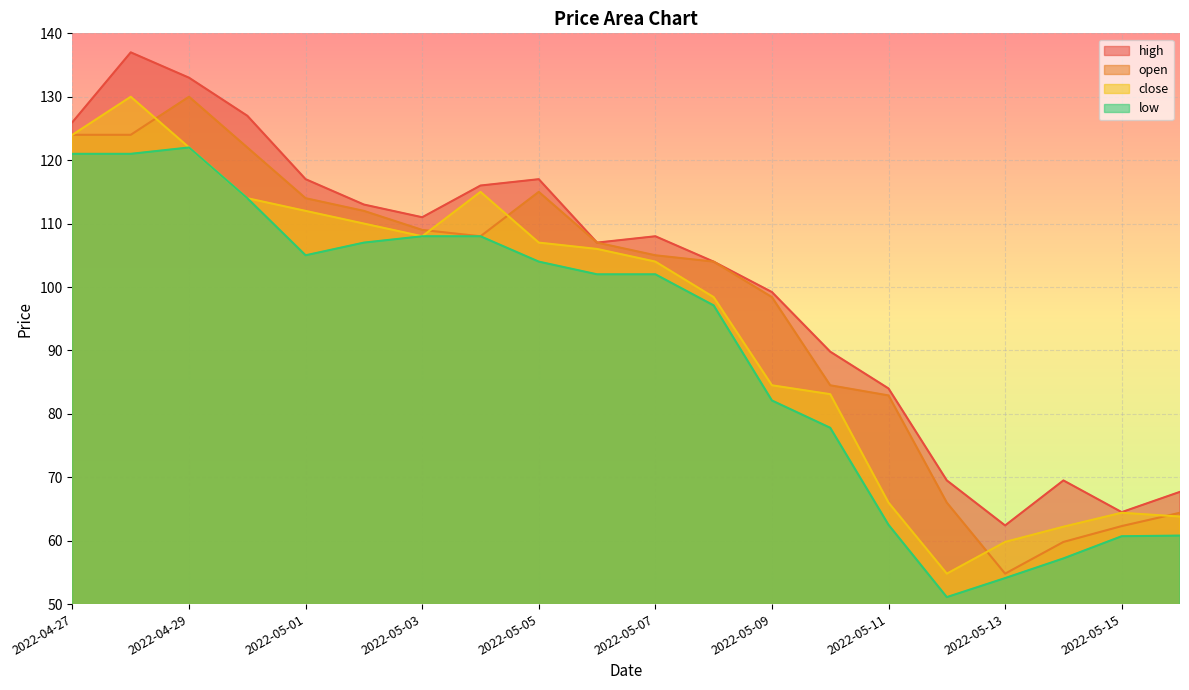

At which category does close reach its first local valley?

2022-05-03